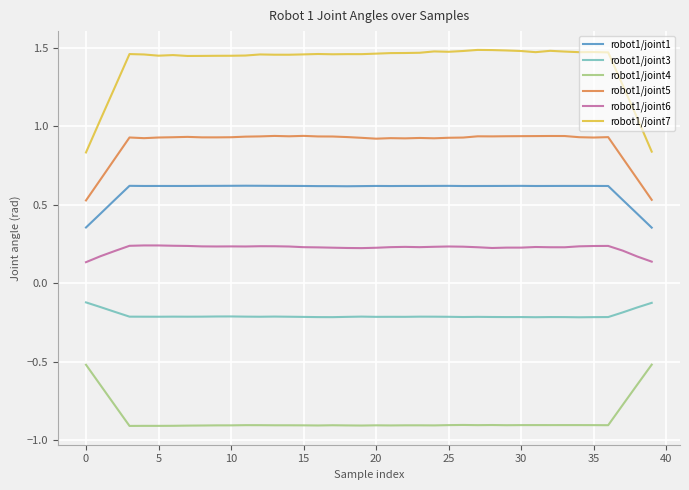

True or false: robot1/joint3 and robot1/joint7 cross at least once.

False